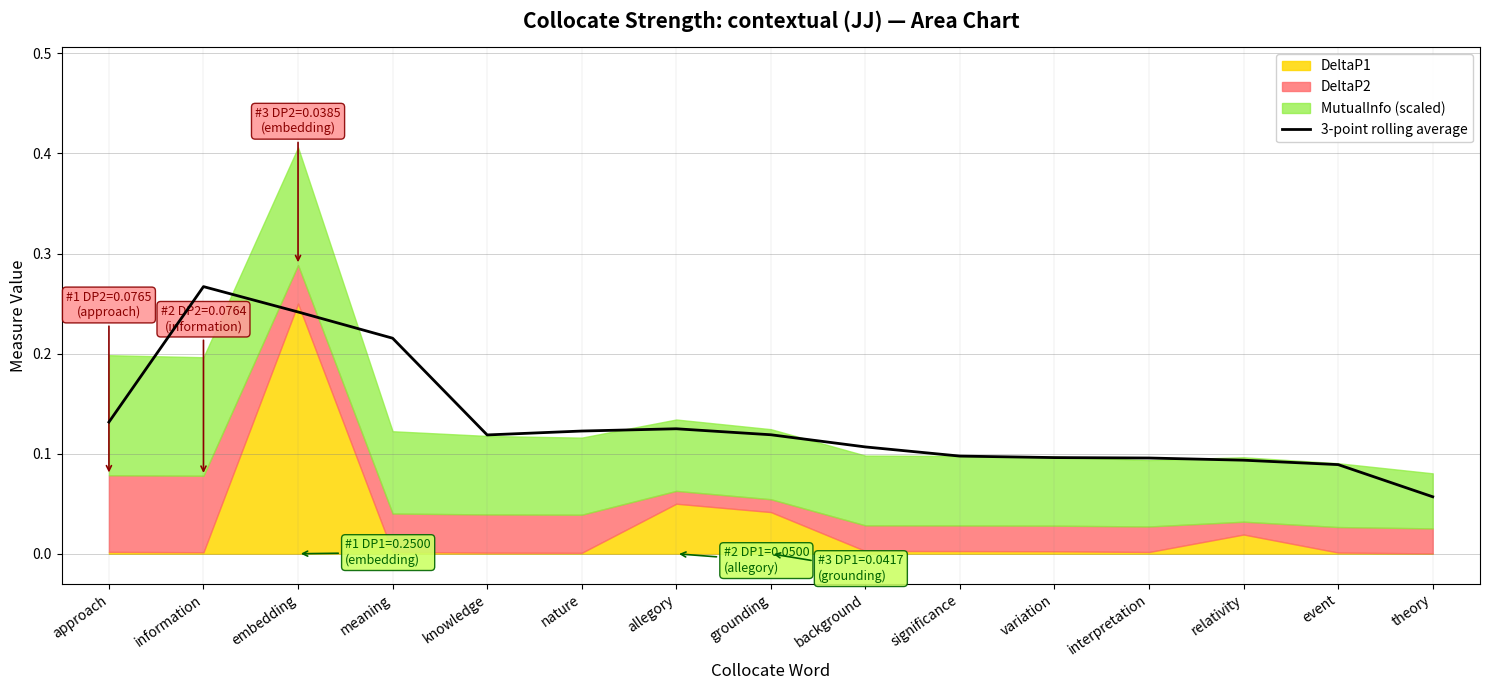

How many interior local valleys (lower than both neighbors) does the data have?

1